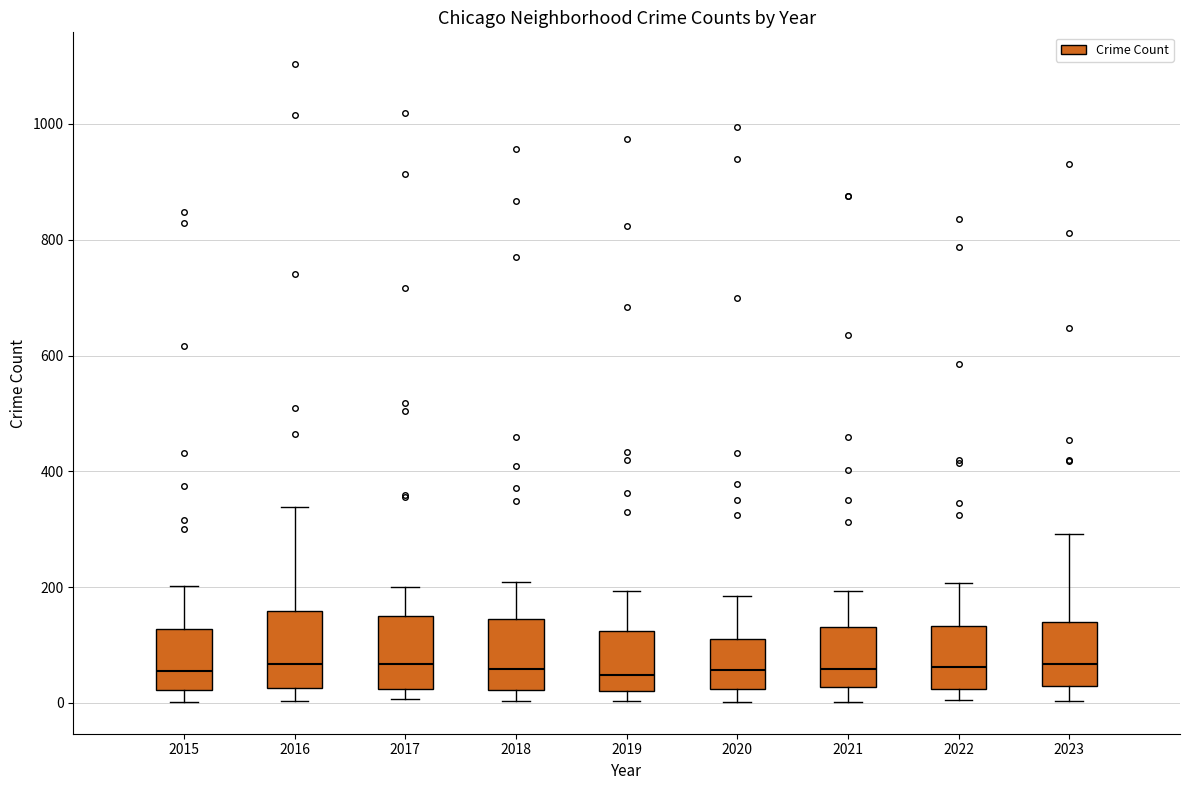

Reading left to right, transcribe this box plot: for each box, give where its median line is, the range the box spans, and where its two whiskers end, as read against the y-axis. The values are not printed on the chart, so give them approximately, as read against the axis.

2015: median 60, box 20 to 120, whiskers 0 to 200
2016: median 60, box 20 to 160, whiskers 0 to 340
2017: median 60, box 20 to 140, whiskers 0 to 200
2018: median 60, box 20 to 140, whiskers 0 to 200
2019: median 40, box 20 to 120, whiskers 0 to 200
2020: median 60, box 20 to 120, whiskers 0 to 180
2021: median 60, box 20 to 140, whiskers 0 to 200
2022: median 60, box 20 to 140, whiskers 0 to 200
2023: median 60, box 20 to 140, whiskers 0 to 300